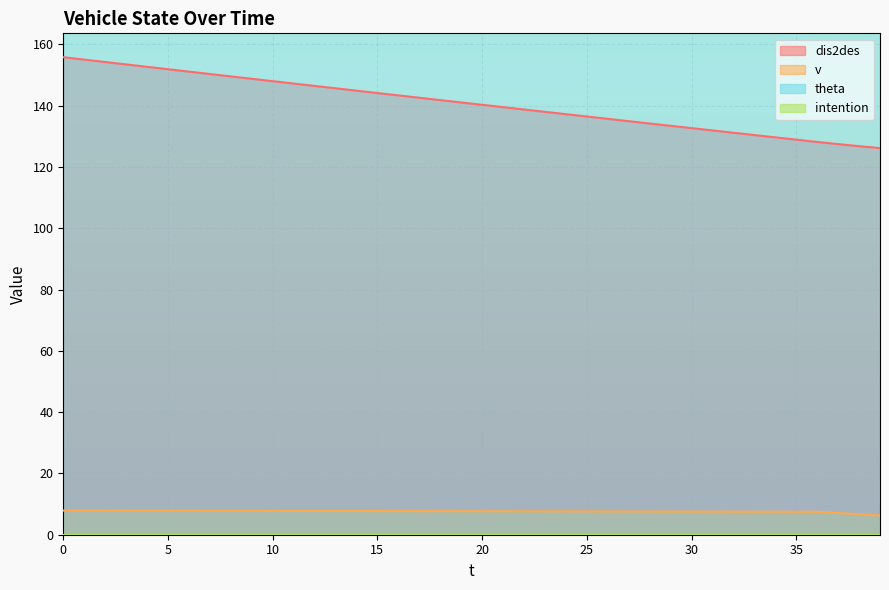

The v series shows 3.2 at 11. True or false?

False